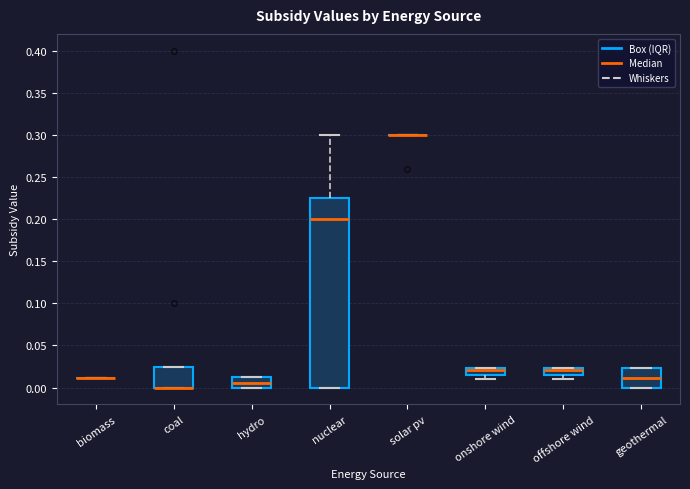

Reading left to right, read every box against the y-axis: the position of its median line, the range the box covers, and the ends of its whiskers. The values are not printed on the chart, so give them approximately, as read against the axis.

biomass: box collapsed to a line at 0.010, whiskers 0.010 to 0.010
coal: median 0.000 (drawn on the box's lower edge), box 0.000 to 0.025, whiskers 0.000 to 0.025
hydro: median 0.005, box 0.000 to 0.010, whiskers 0.000 to 0.010
nuclear: median 0.200, box 0.000 to 0.225, whiskers 0.000 to 0.300
solar pv: box collapsed to a line at 0.300, whiskers 0.300 to 0.300
onshore wind: median 0.020, box 0.015 to 0.025, whiskers 0.010 to 0.025
offshore wind: median 0.020, box 0.015 to 0.025, whiskers 0.010 to 0.025
geothermal: median 0.010, box 0.000 to 0.025, whiskers 0.000 to 0.025